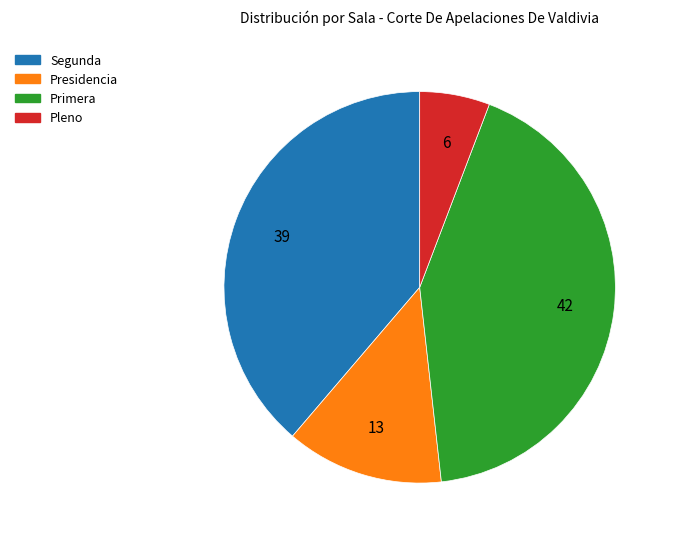

The Pleno slice represents 1% of the pie. True or false?

False